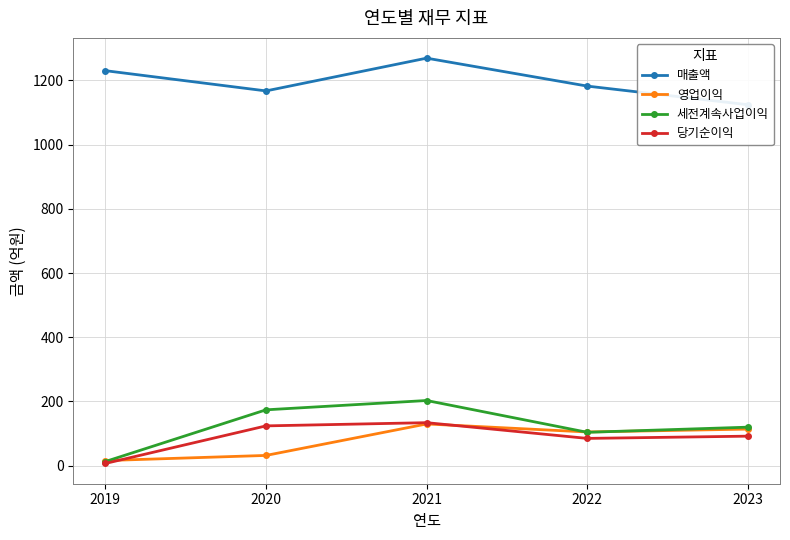

What is the value of the 영업이익 point at the 5th from the left?

114